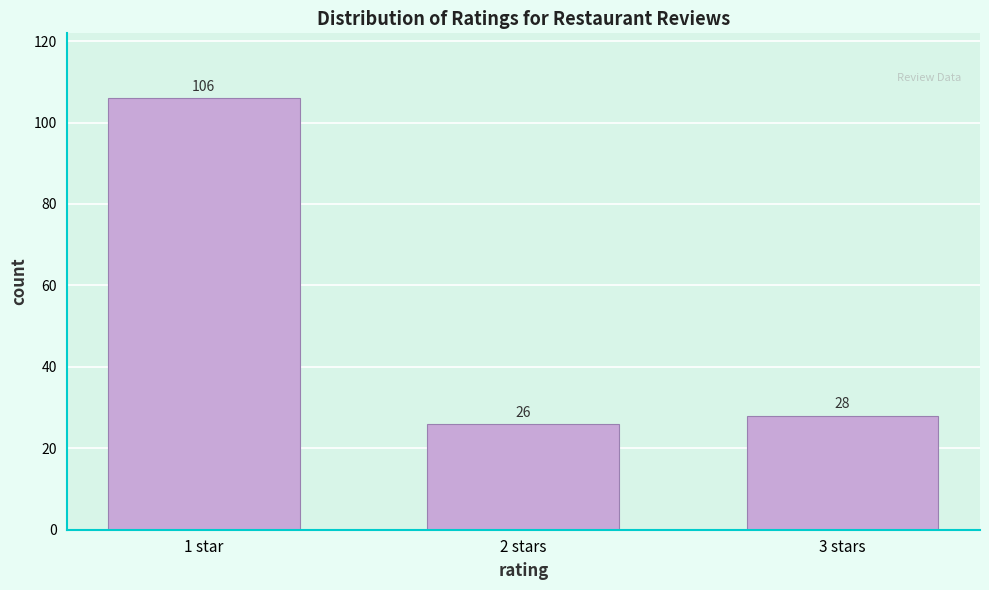

Reading right to left, transcribe all the data shown in this chart.

3 stars=28	2 stars=26	1 star=106